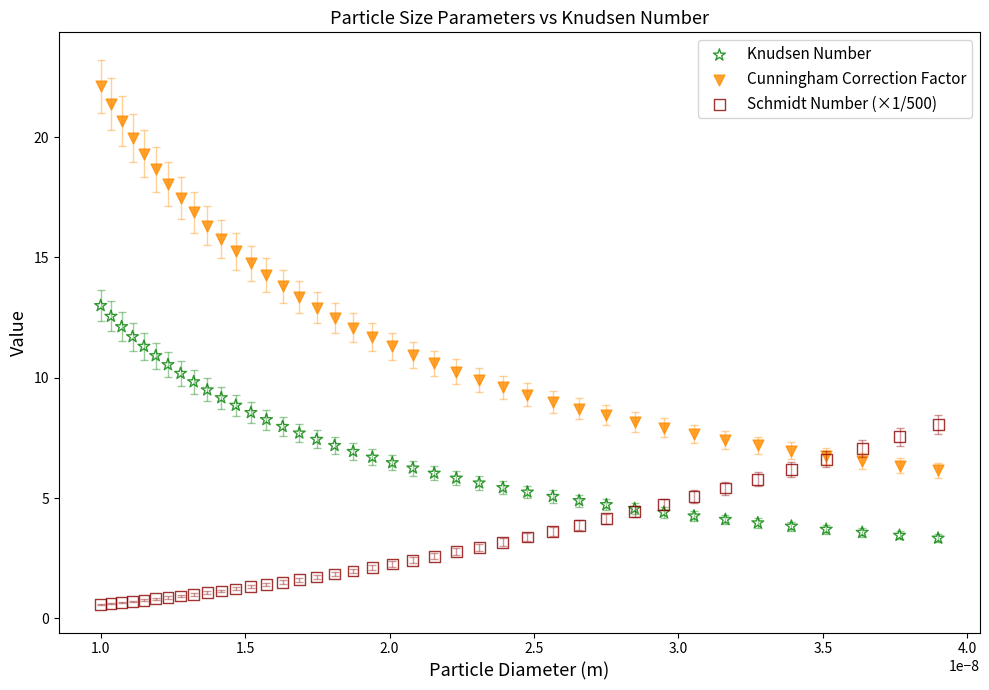

Which series reaches the minimum Y coordinate?

Schmidt Number (×1/500)